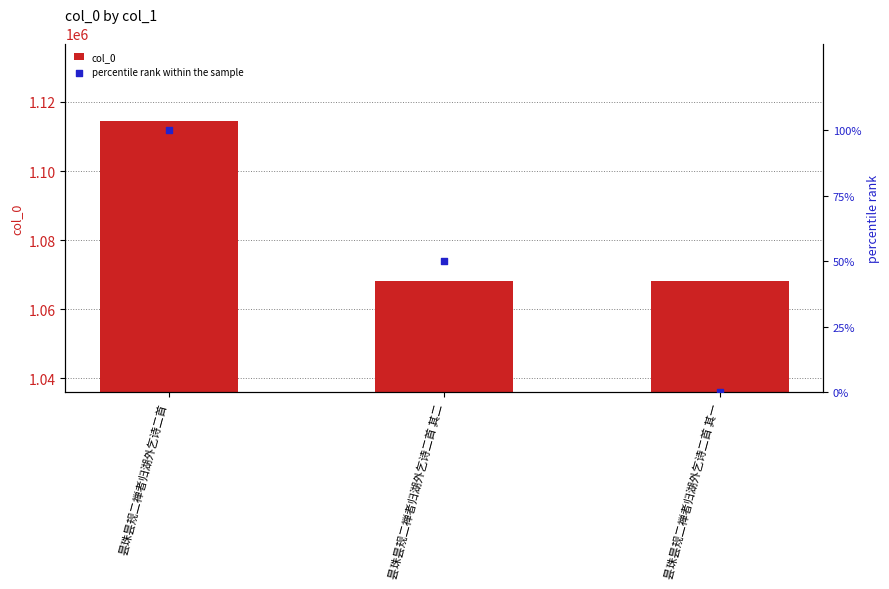

Which series reaches the minimum Y coordinate?

percentile rank within the sample